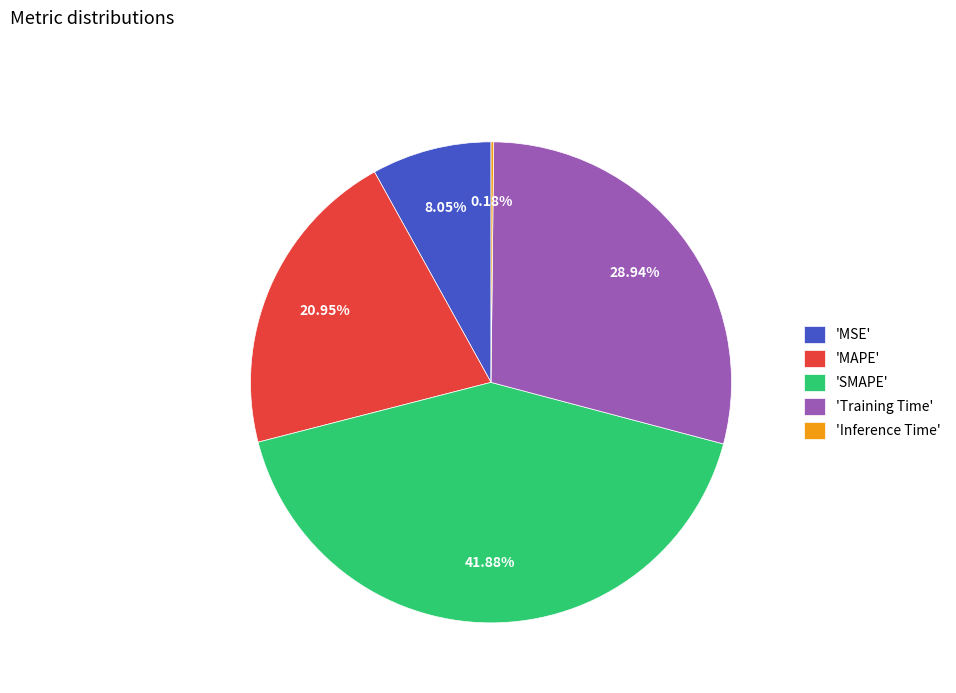

What is the ratio of the value at 'MSE' to the value at 'MAPE'?

0.4